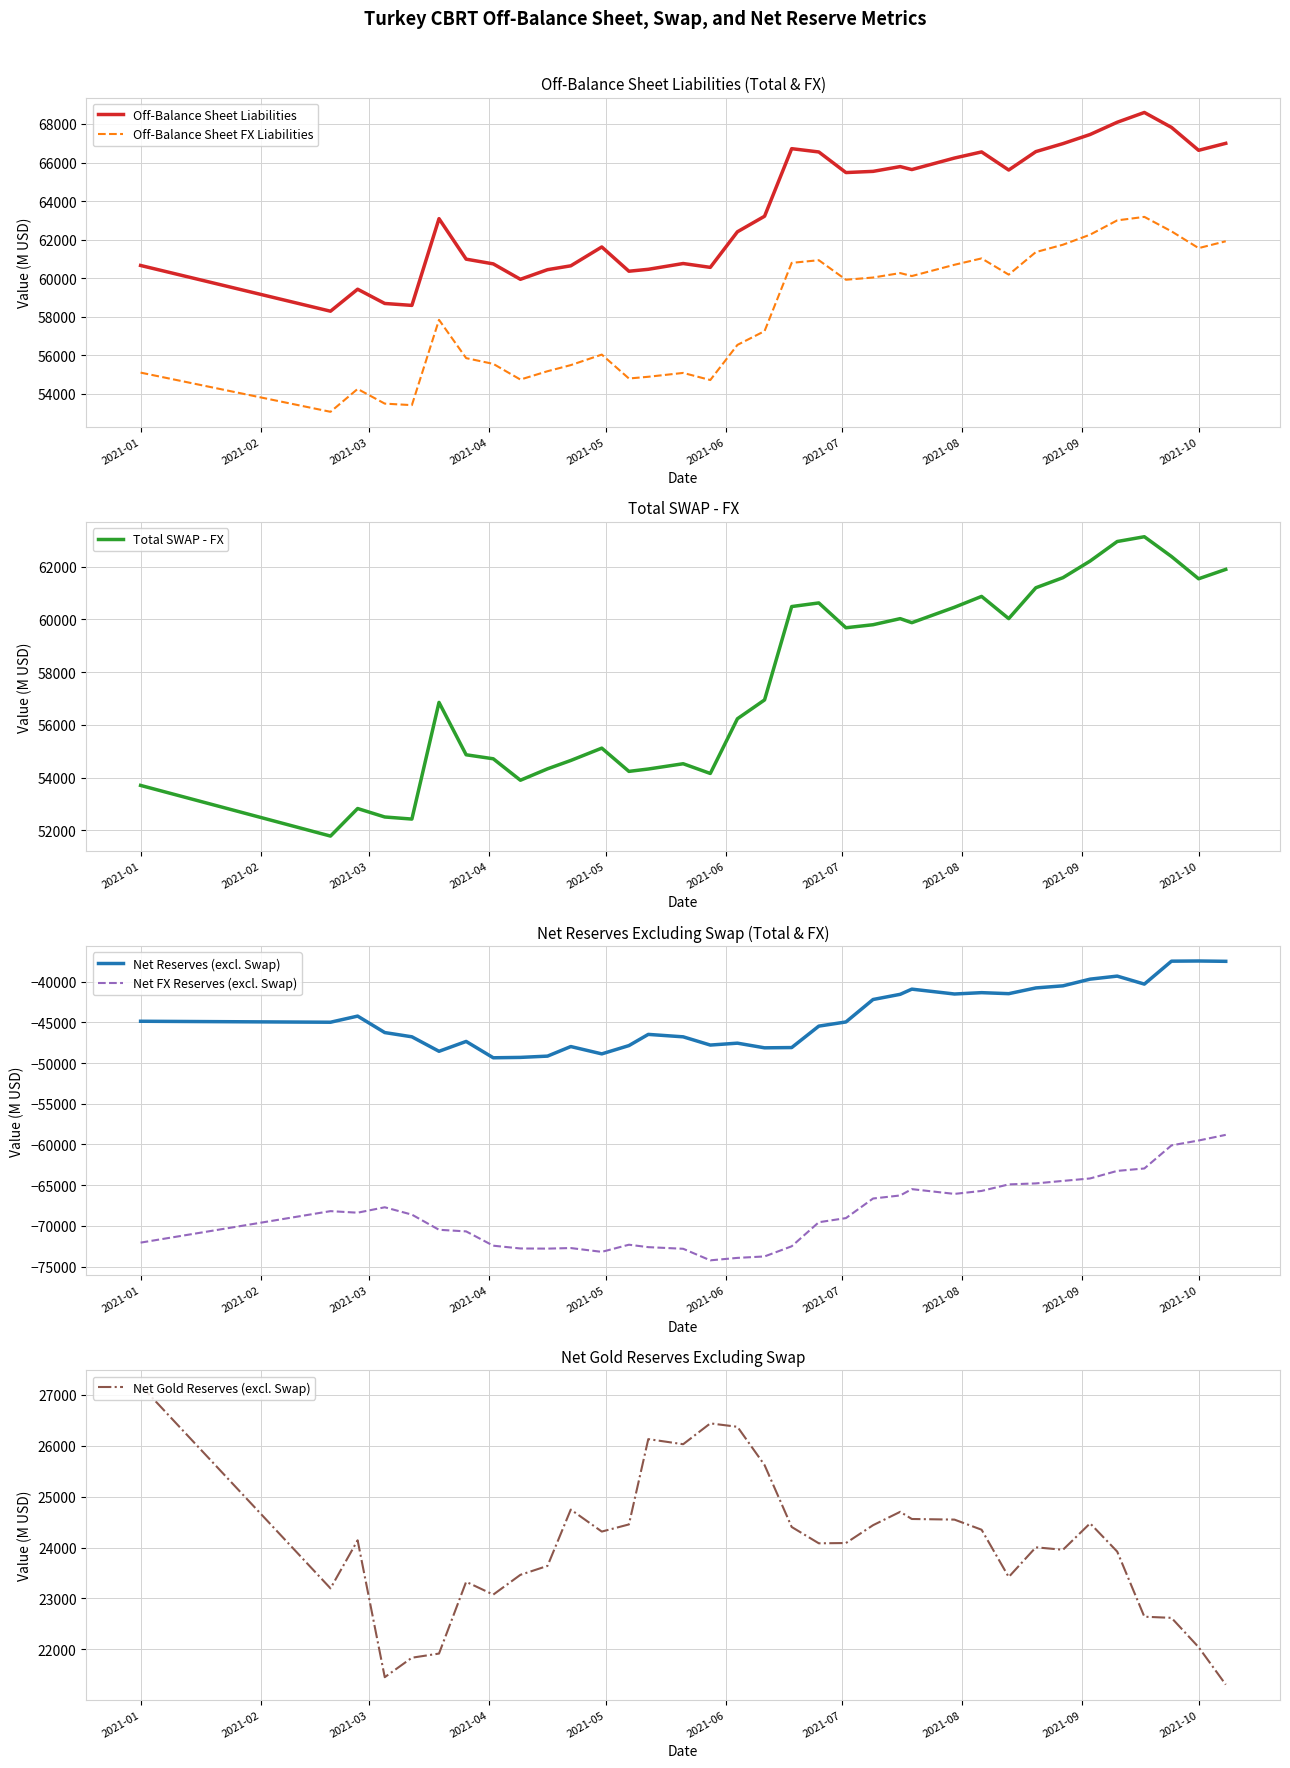

True or false: Off-Balance Sheet FX Liabilities and Off-Balance Sheet Liabilities cross at least once.

False